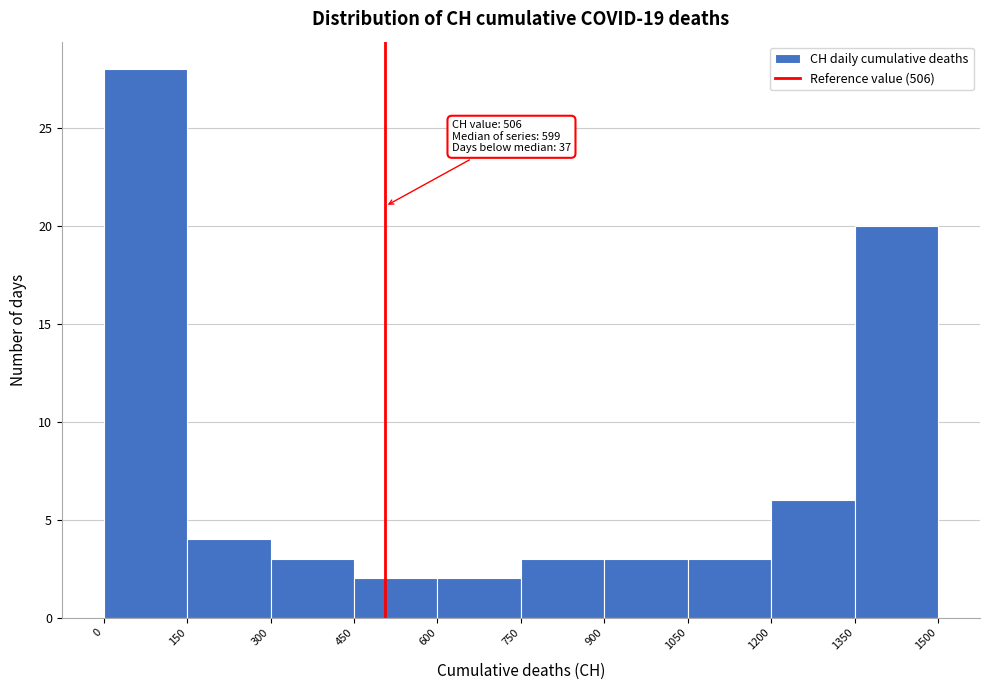

Over which range of the x-axis is the bar tallest?

0 to 150